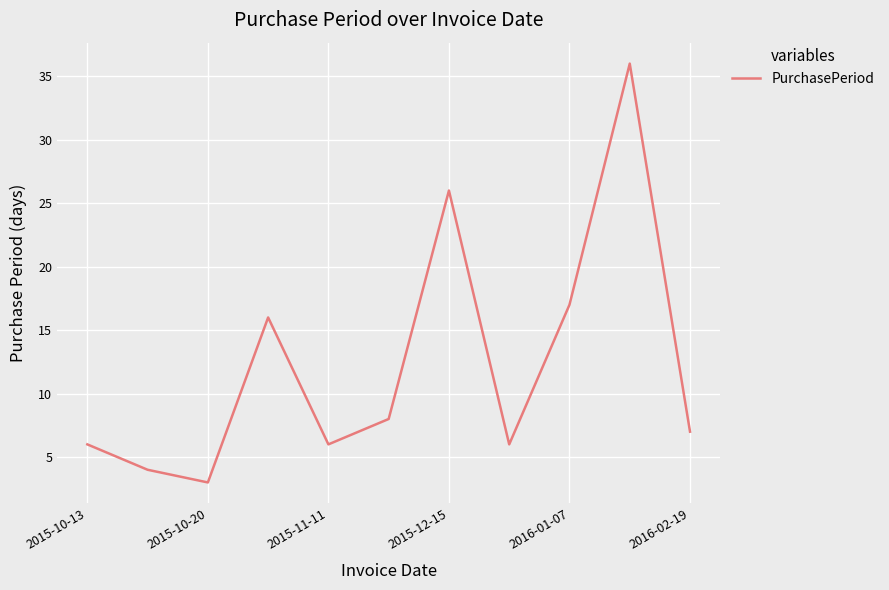

Reading right to left, list all the values displayed in this chart.

7	36	17	6	26	8	6	16	3	4	6